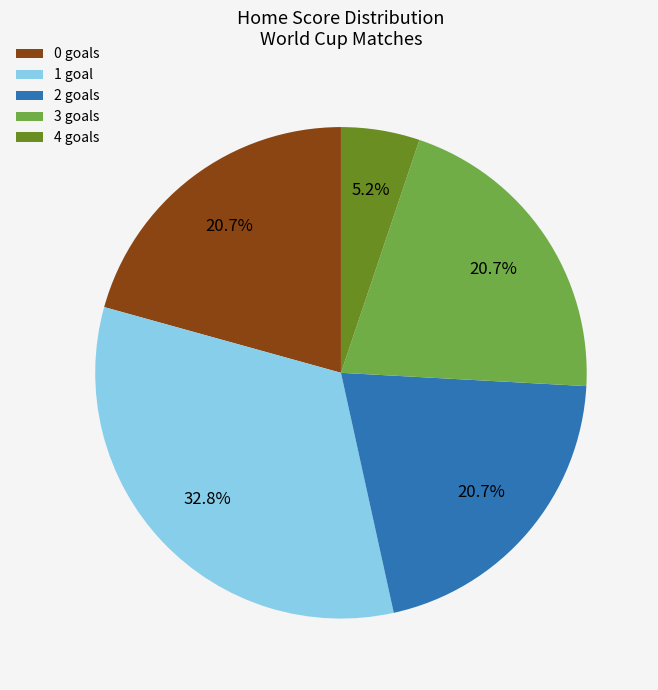

What portion of the pie excludes 4?

94.8%